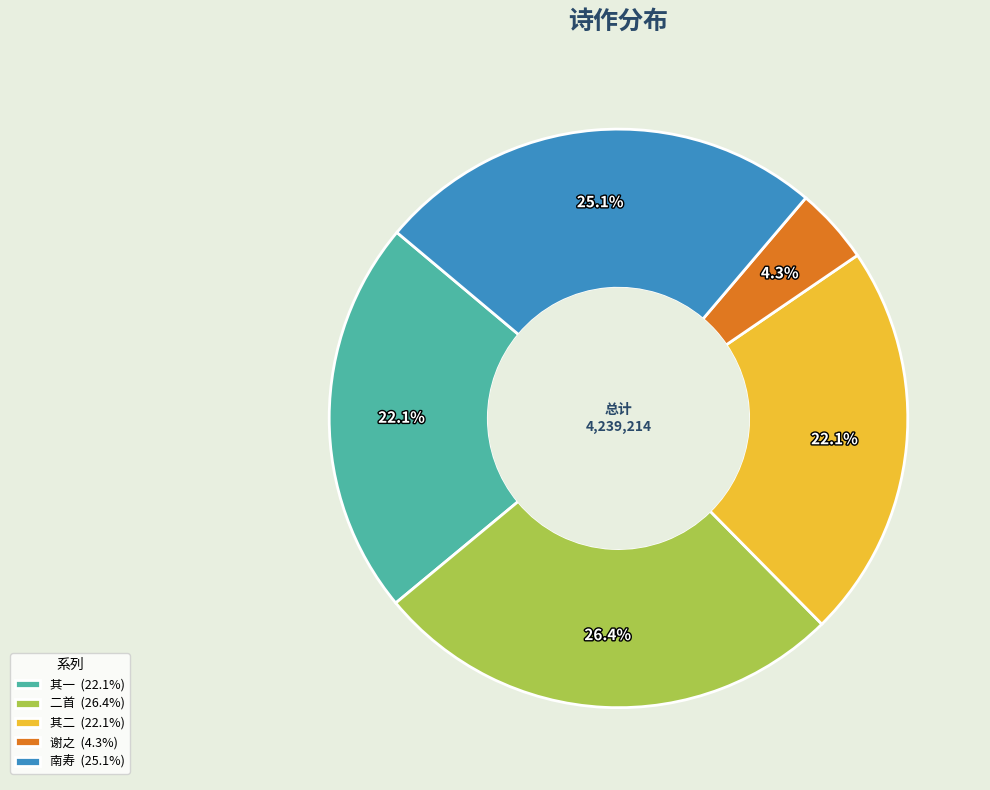

Combined, what portion of the pie is 二首 (26.4%) and 其一 (22.1%)?

48.5%